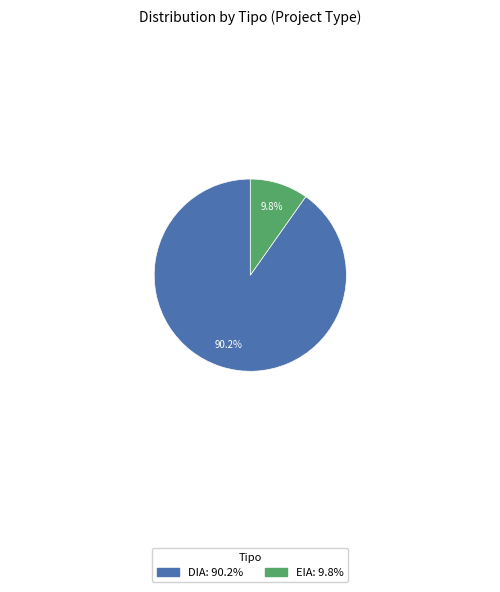

Count the number of slices in the pie.

2